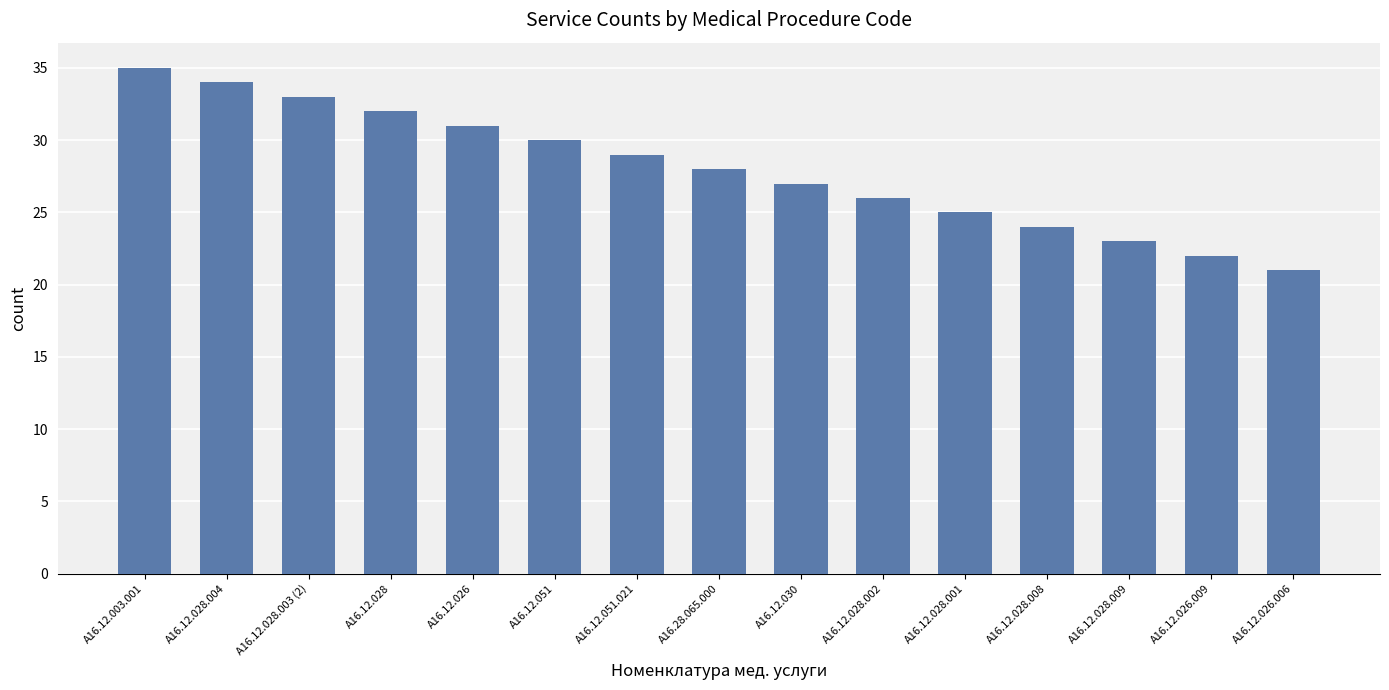

What is the change in value from A16.12.028.003 (2) to A16.12.028.008?

-9